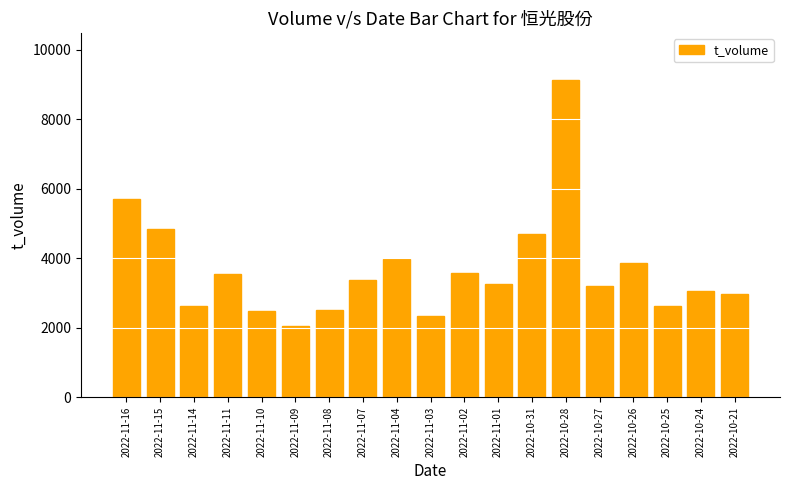

What is the difference between the maximum and minimum values?

7054